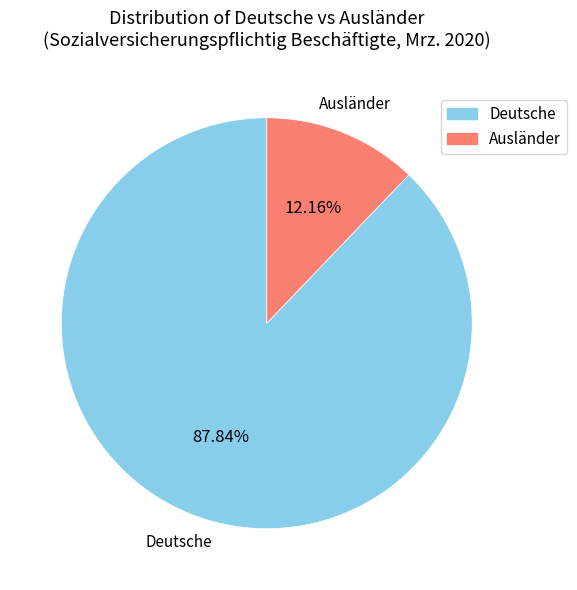

Rank the categories by value from lowest to highest.

Ausländer, Deutsche